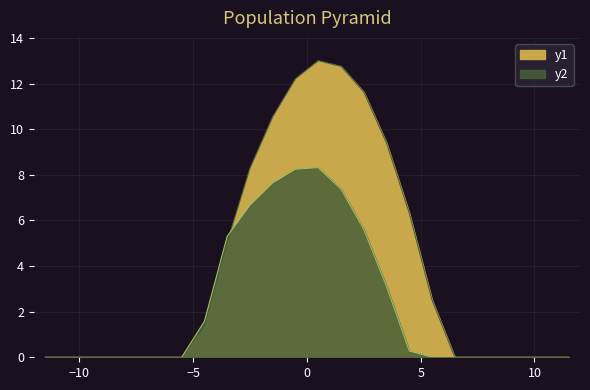

What is the greatest value displayed?

13.0